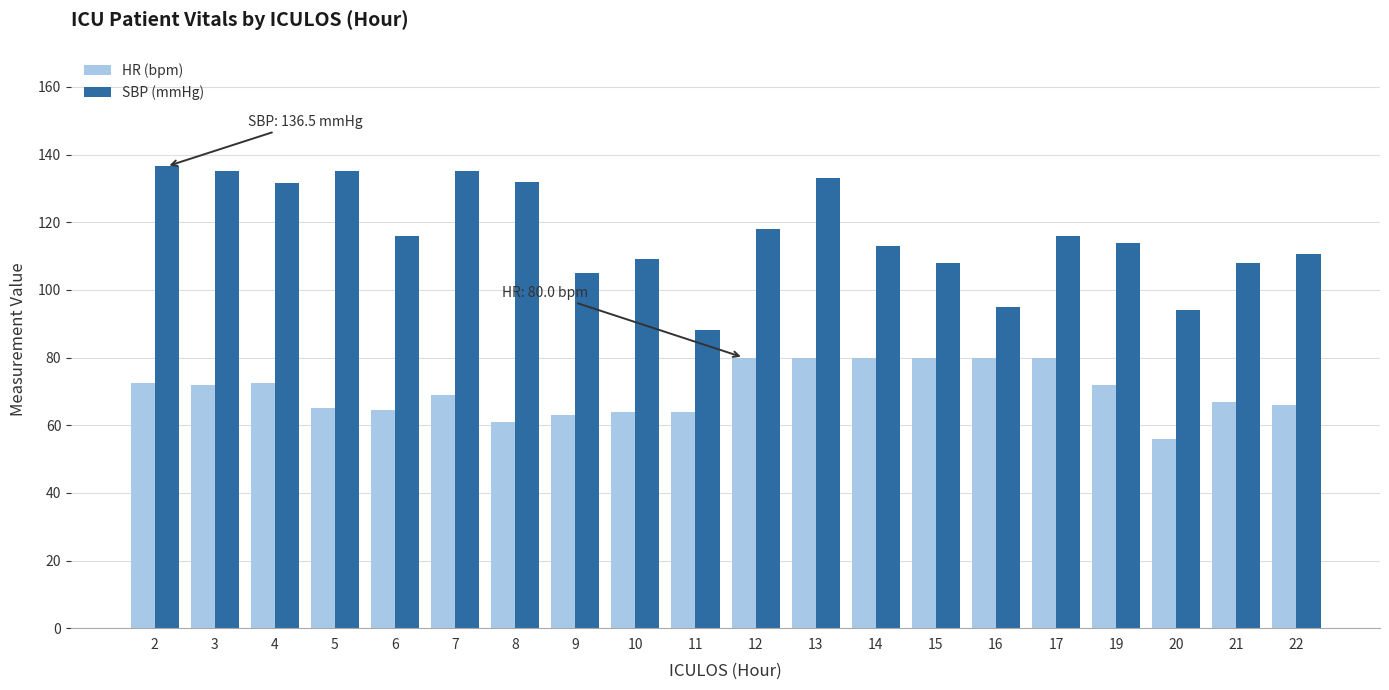

What are all the series names shown in the legend?

HR (bpm), SBP (mmHg)